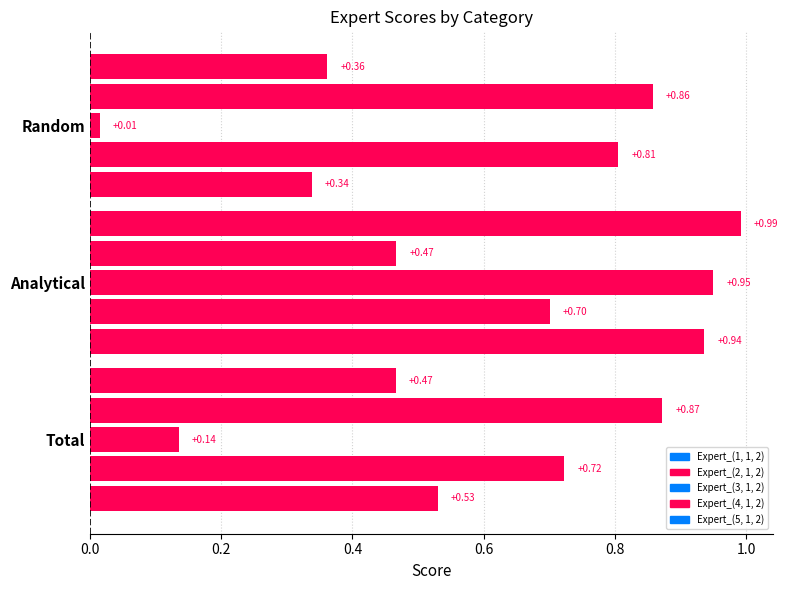

At how many categories does at least one series exceed 0?

3